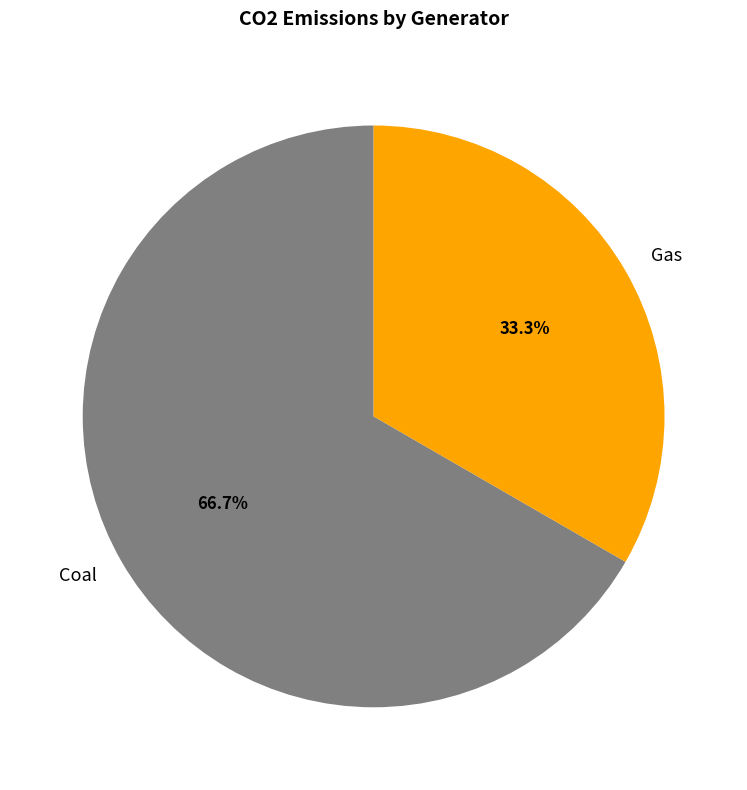

To the nearest percent, what portion does Coal represent?

67%